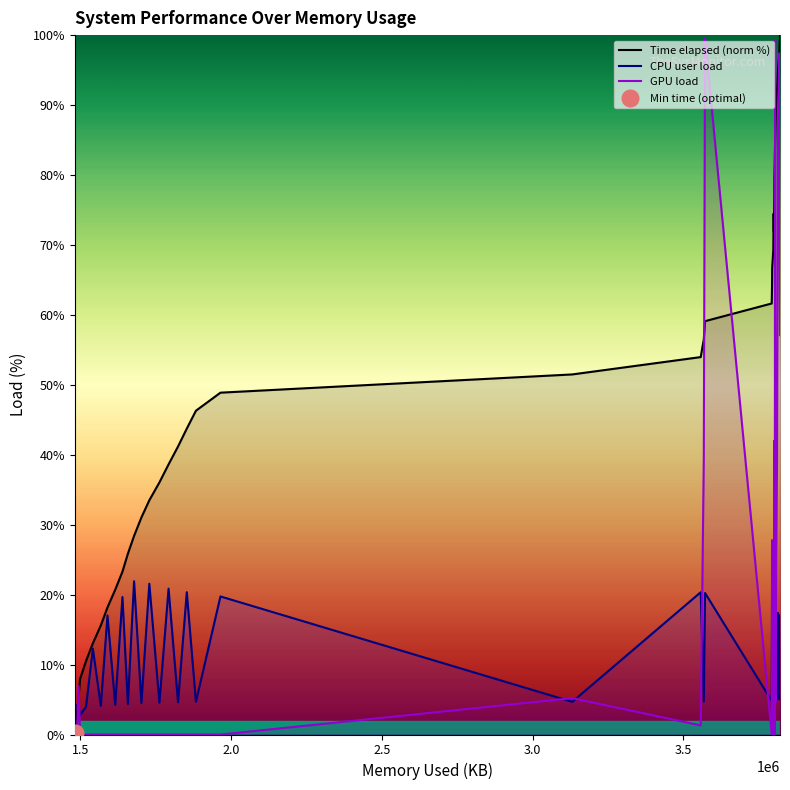

True or false: Time elapsed and GPU load intersect in this chart.

True